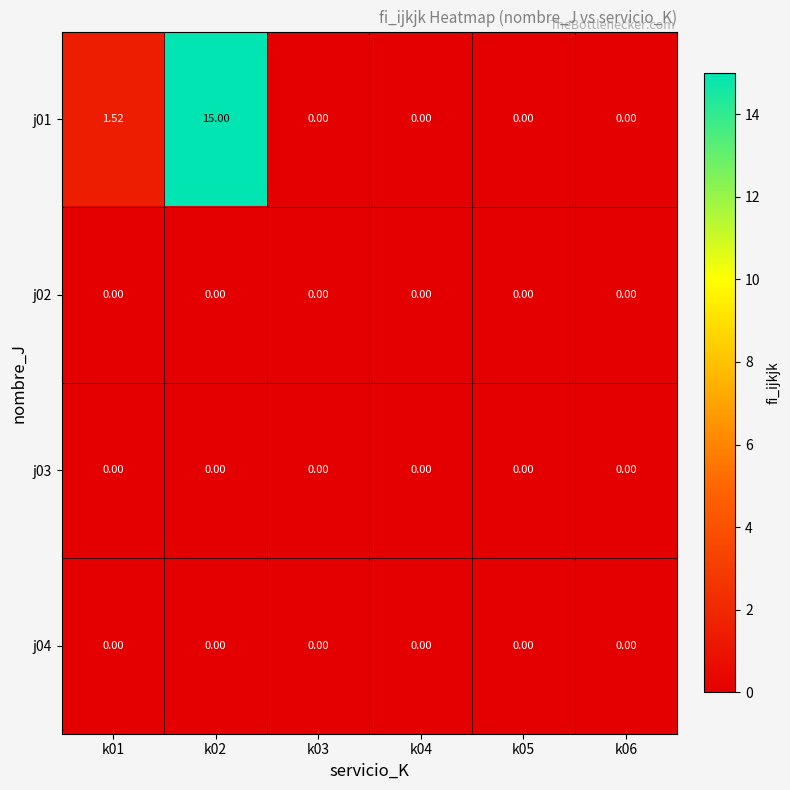

Between k01 and k02, which series saw the biggest shift?

j01